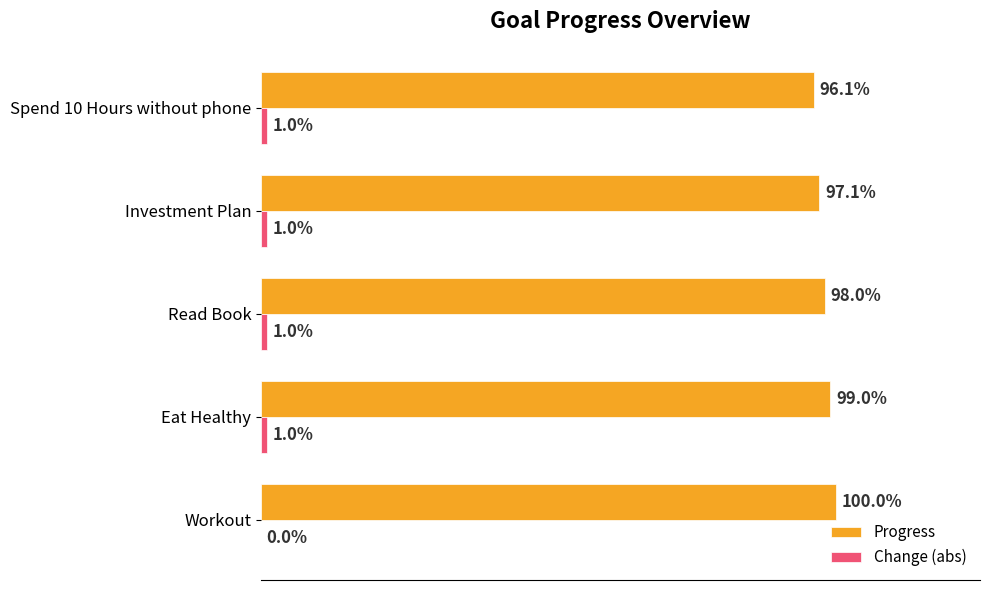

Which series has the largest total across all categories?

Progress